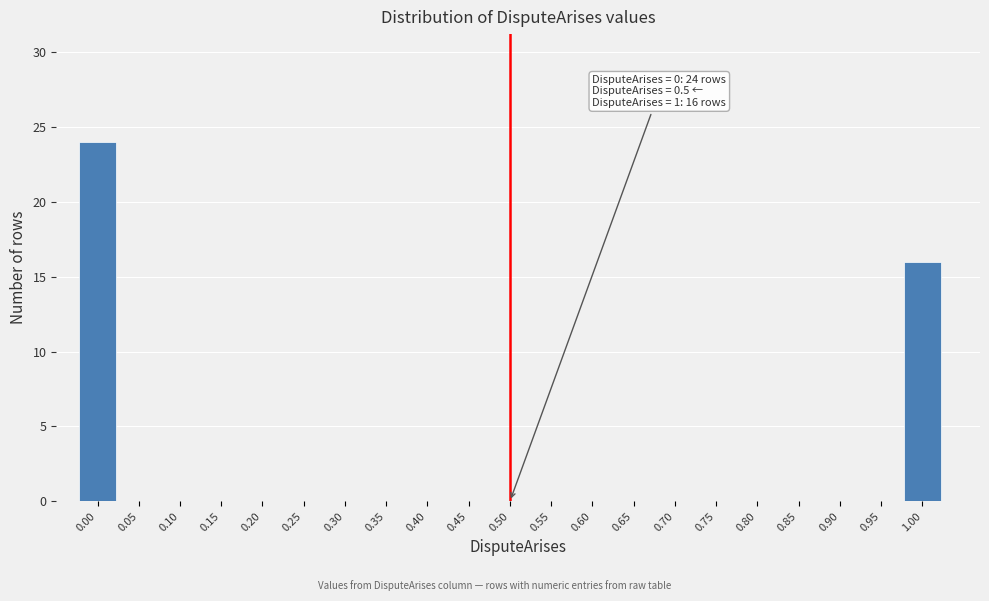

Reading right to left, what are all the values shown in this chart?

1.00=16	0.95=0	0.90=0	0.85=0	0.80=0	0.75=0	0.70=0	0.65=0	0.60=0	0.55=0	0.50=0	0.45=0	0.40=0	0.35=0	0.30=0	0.25=0	0.20=0	0.15=0	0.10=0	0.05=0	0.00=24